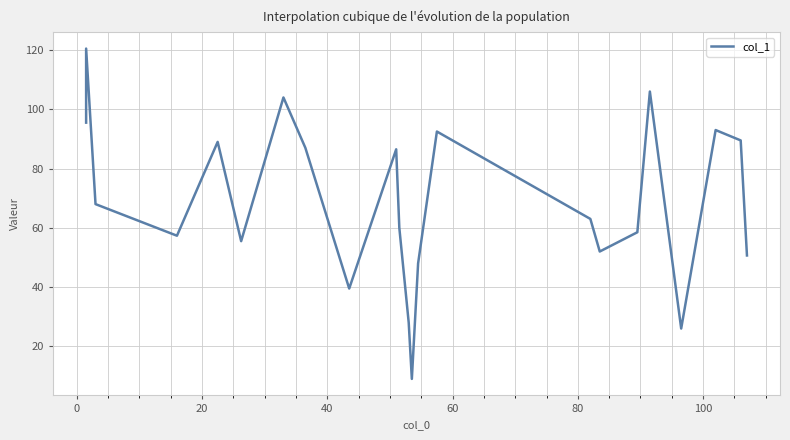

Read the value at 60.

89.0